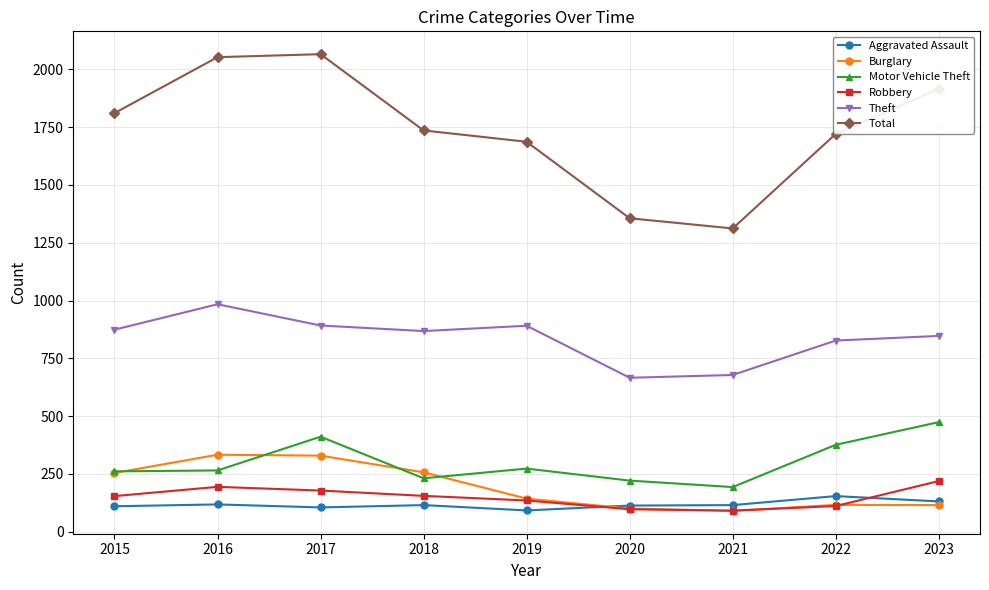

What is the difference between the highest and lowest values at 2019?

1595